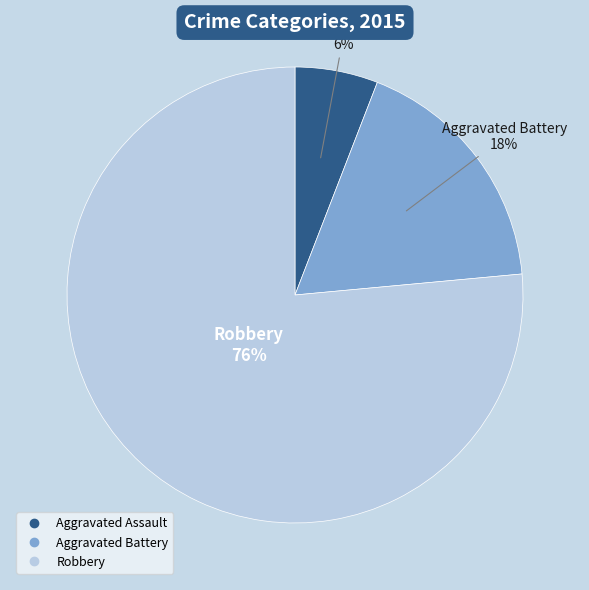

True or false: Robbery accounts for 89% of the total.

False